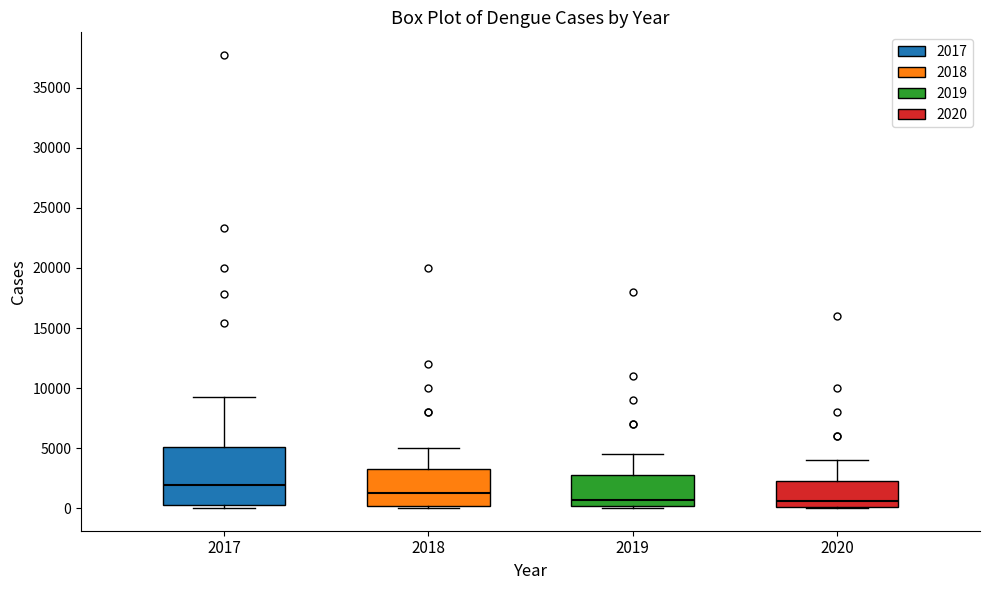

Reading left to right, read every box against the y-axis: the position of its median line, the range the box covers, and the ends of its whiskers. The values are not printed on the chart, so give them approximately, as read against the axis.

2017: median 2000, box 500 to 5000, whiskers 0 to 9500
2018: median 1500, box 0 to 3500, whiskers 0 (just below the box's lower edge) to 5000
2019: median 500, box 0 to 3000, whiskers 0 to 4500
2020: median 500, box 0 to 2500, whiskers 0 to 4000